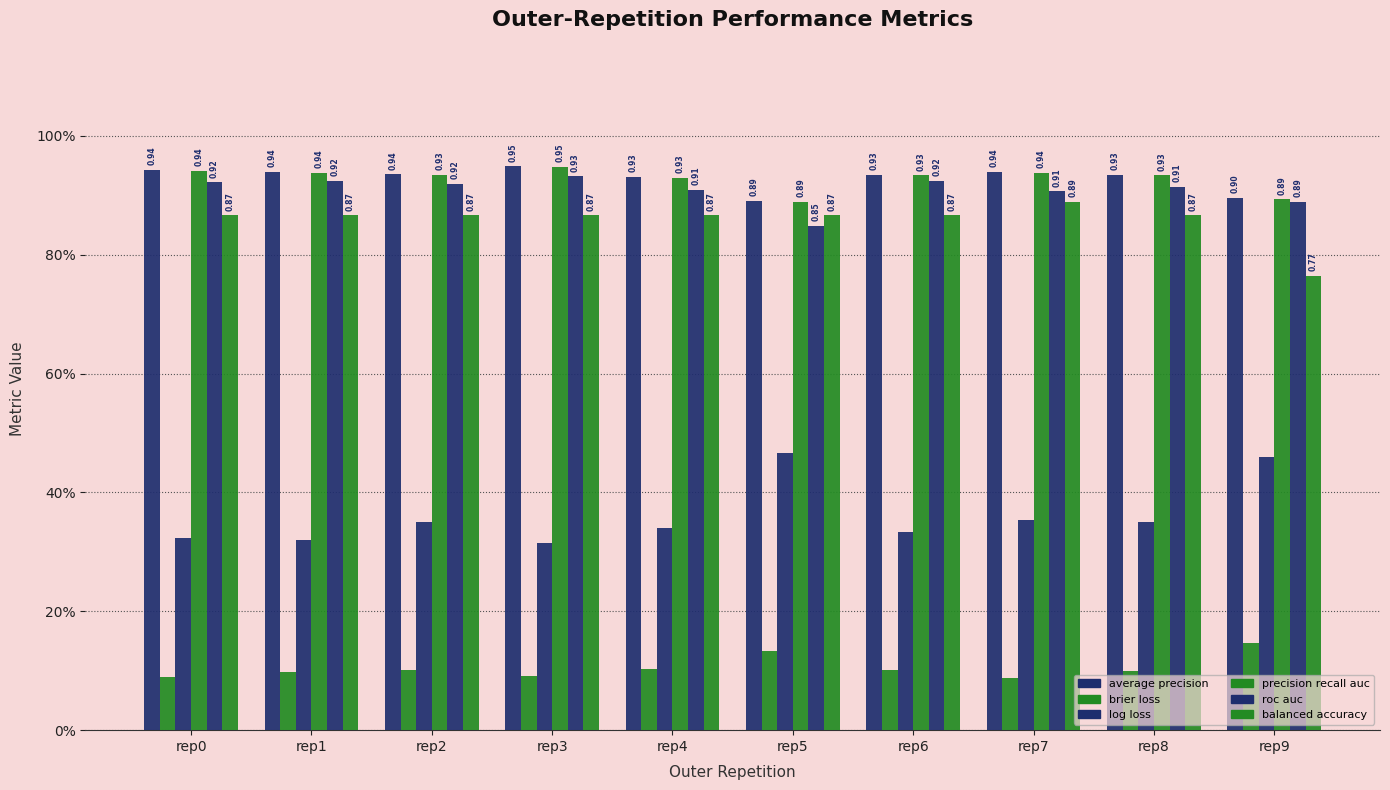

Does the chart contain stacked bars?

No